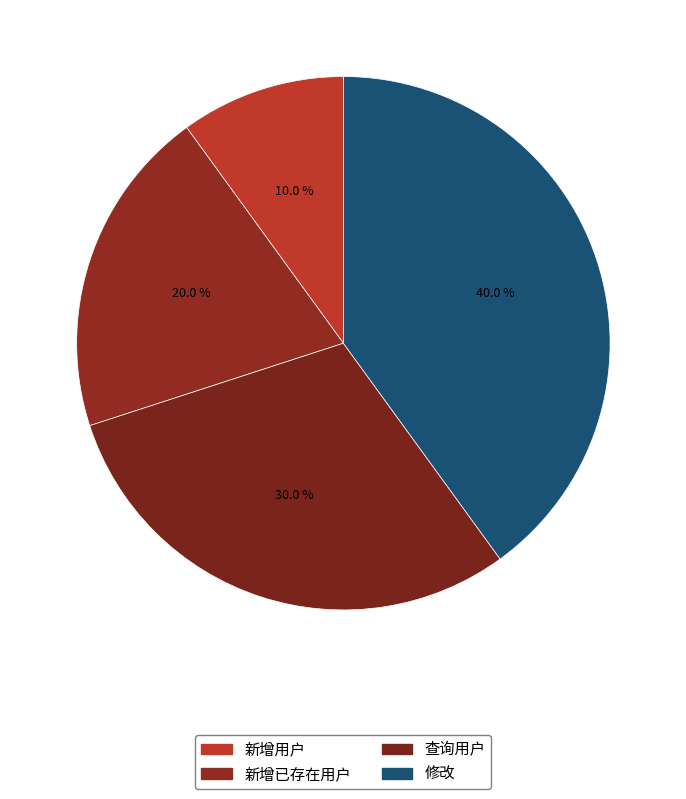

How many slices are in this pie chart?

4